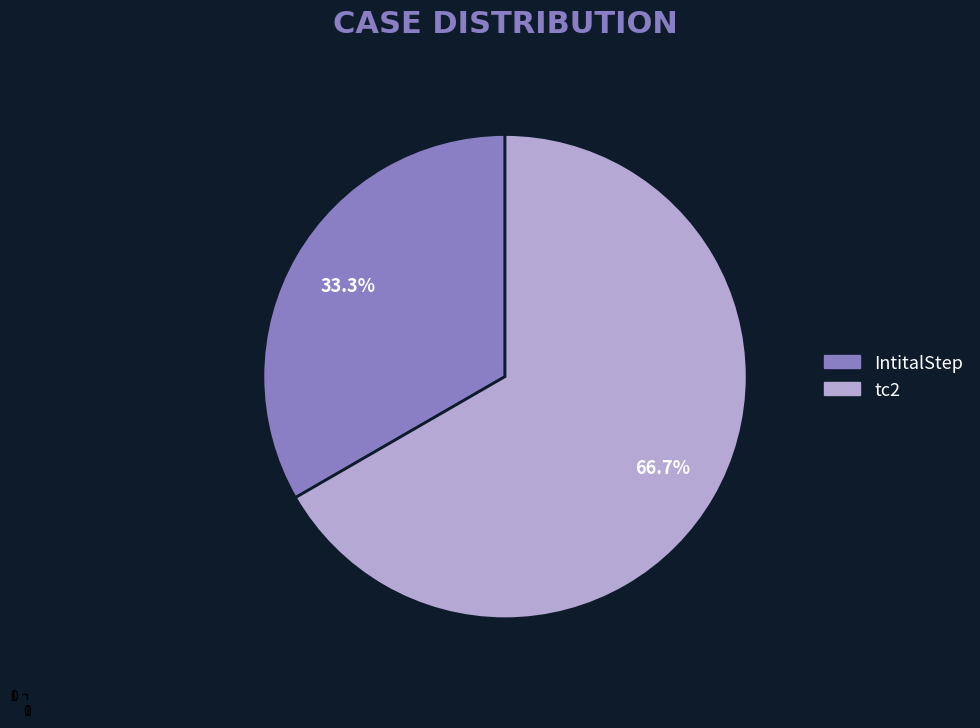

To the nearest percent, what percentage of the pie is IntitalStep?

33%